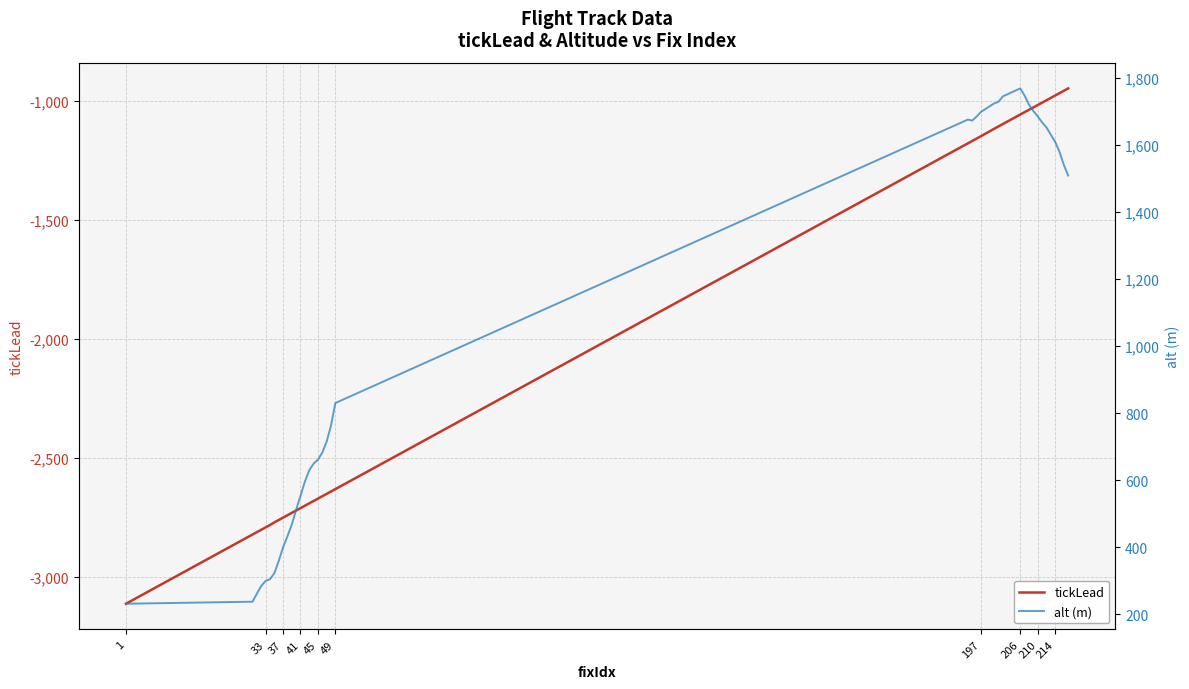

True or false: tickLead and alt (m) cross at least once.

False